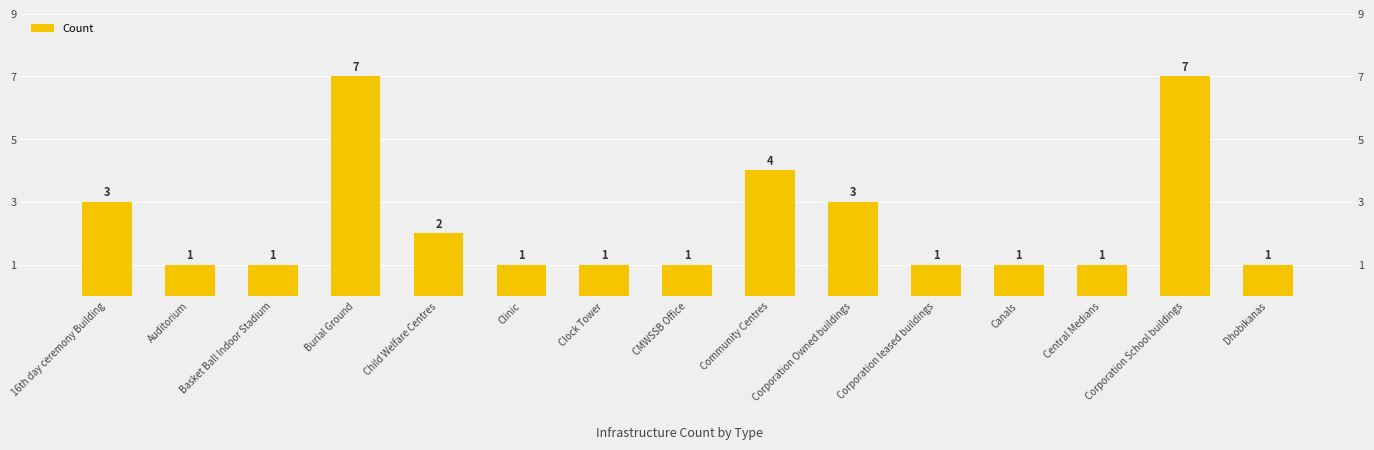

How many bars are there in total?

15